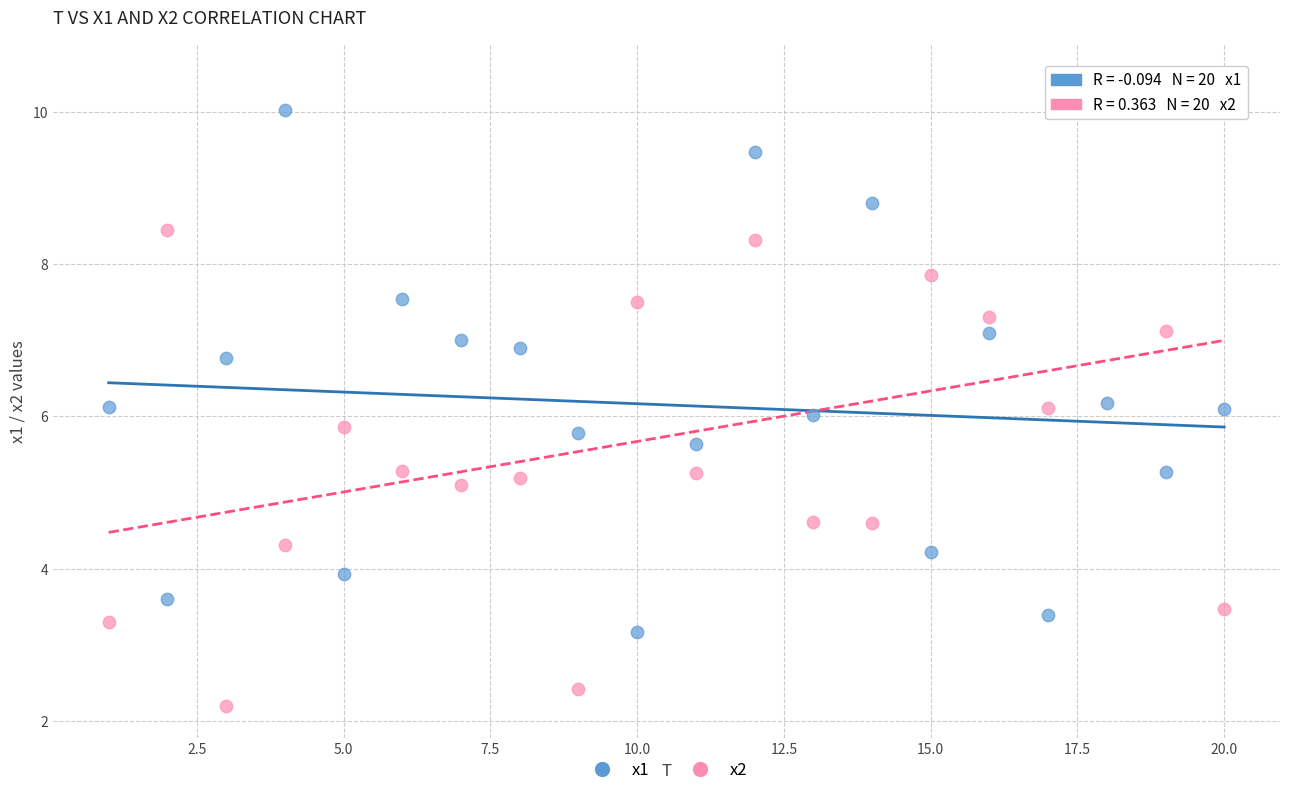

Which series has the largest Y range (max minus min)?

x2